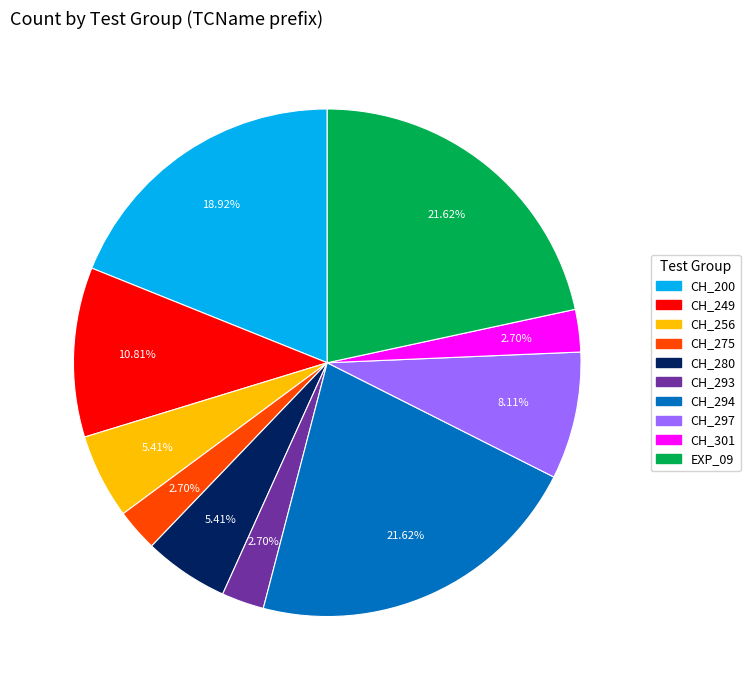

Approximately how many times larger is the value at CH_275 compared to CH_256?

0.5